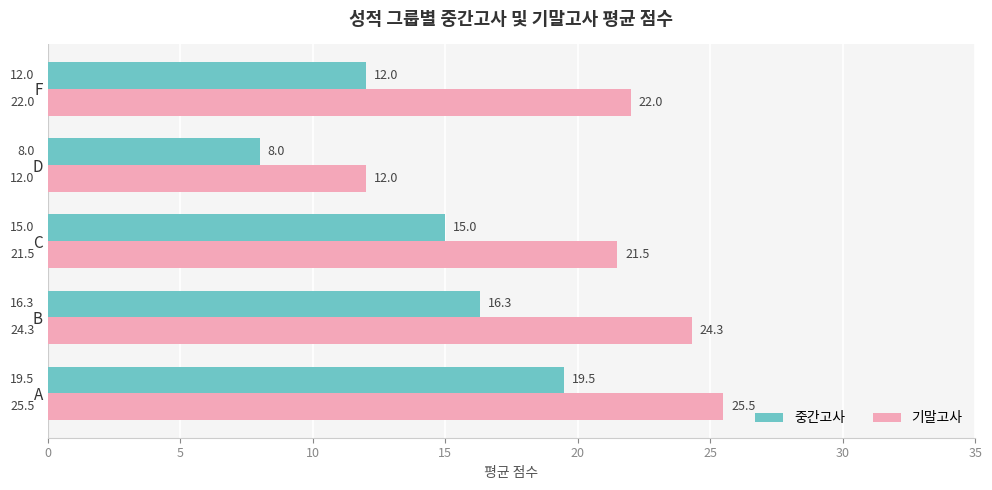

List the labels in order of 중간고사 value, smallest first.

D, F, C, B, A